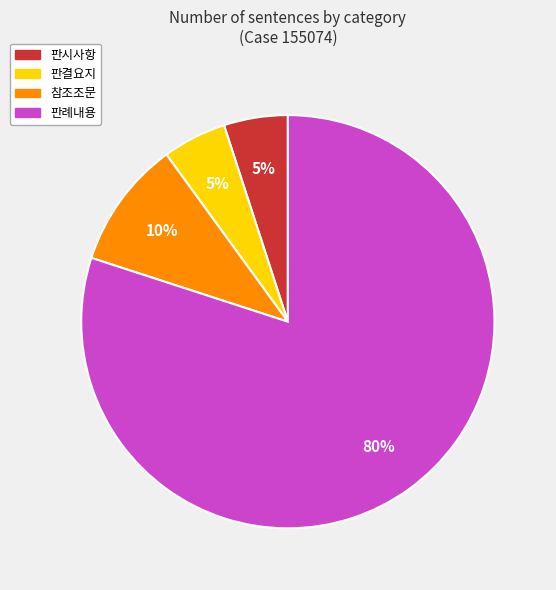

Do 판시사항 and 판례내용 together represent more than half of the pie?

Yes